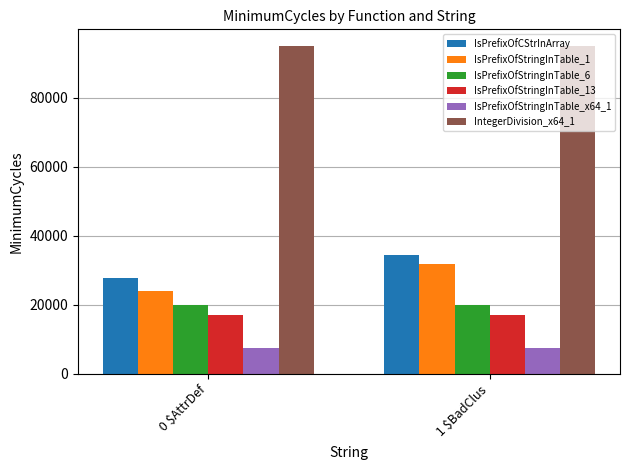

Is it true that IsPrefixOfStringInTable_13 equals 4378 at  0 $AttrDef?

False